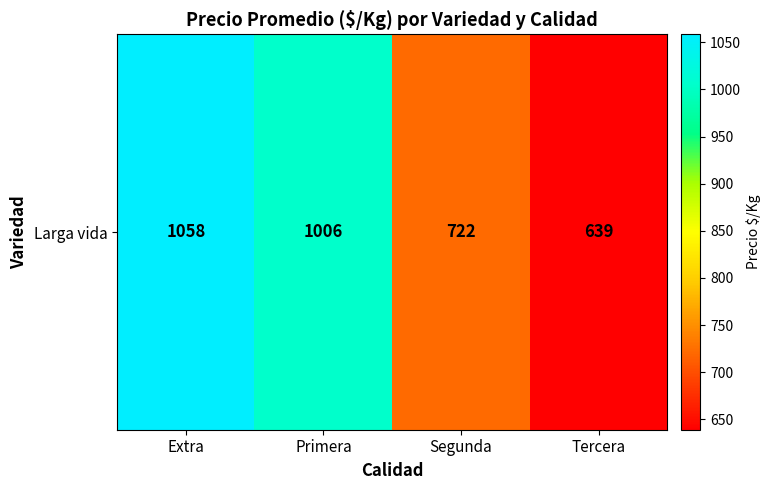

Reading right to left, list all the values displayed in this chart.

639.0	722.2	1005.9	1058.4